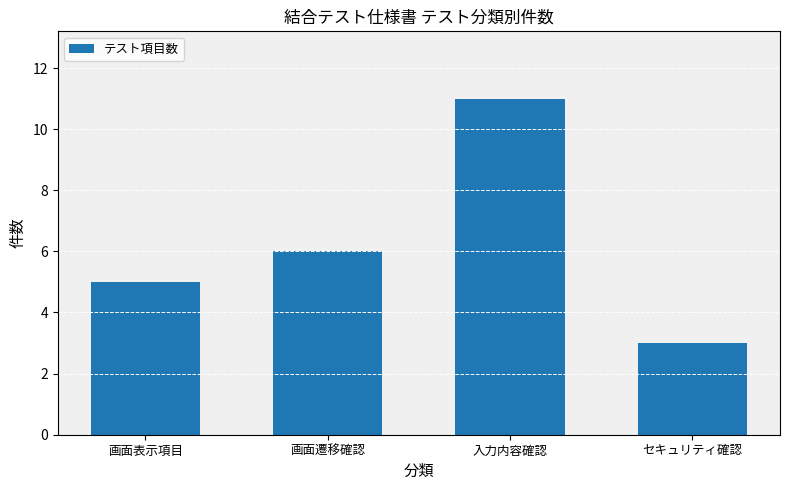

What is the difference between the values at セキュリティ確認 and 入力内容確認?

8